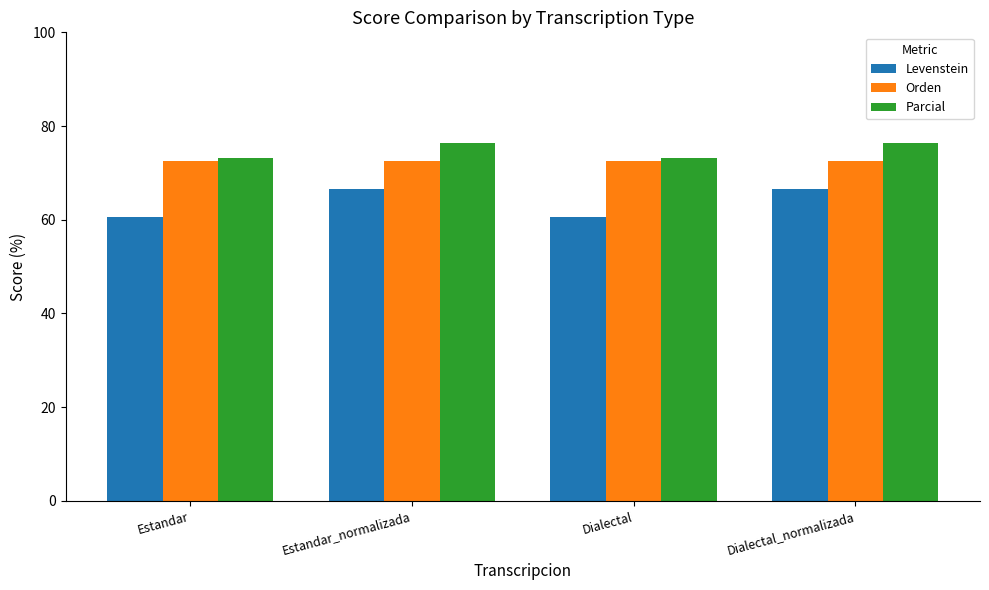

What is the greatest value displayed?

76.5